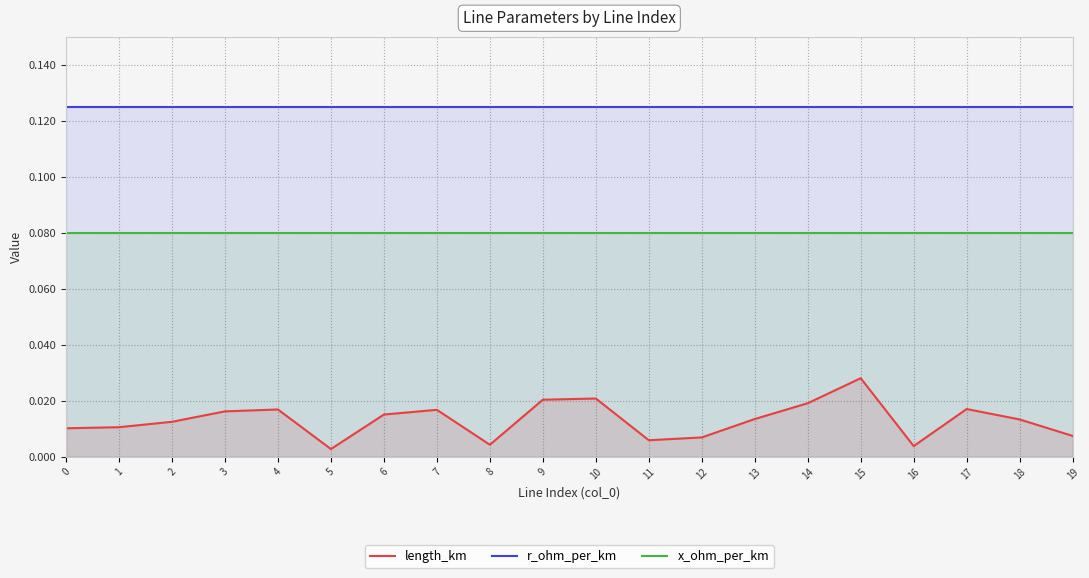

Rank the series at 10 from lowest to highest value.

length_km, x_ohm_per_km, r_ohm_per_km